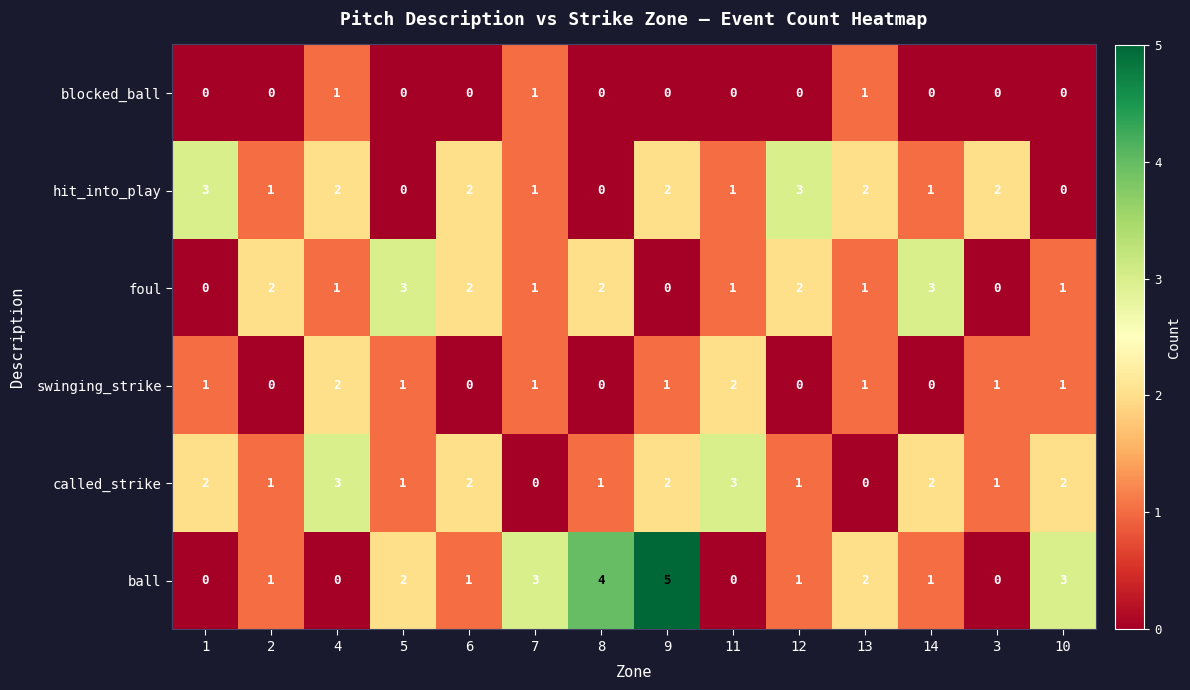

What is the difference between the second highest and second lowest values in the called_strike series?

3